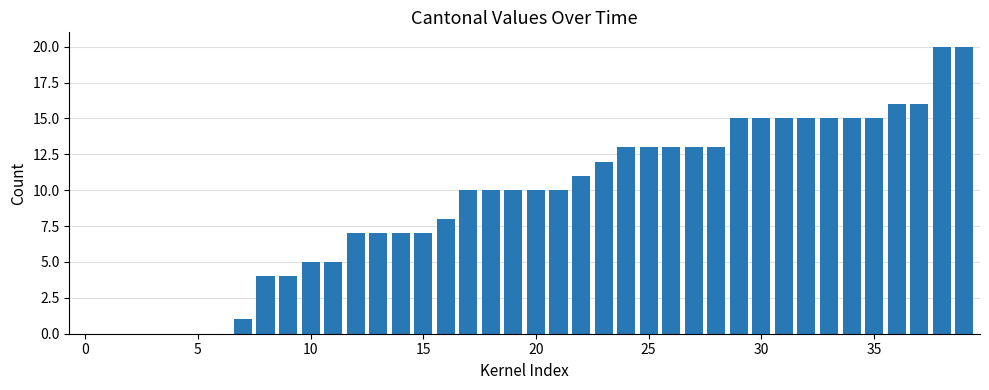

What is the maximum value shown in the chart?

20